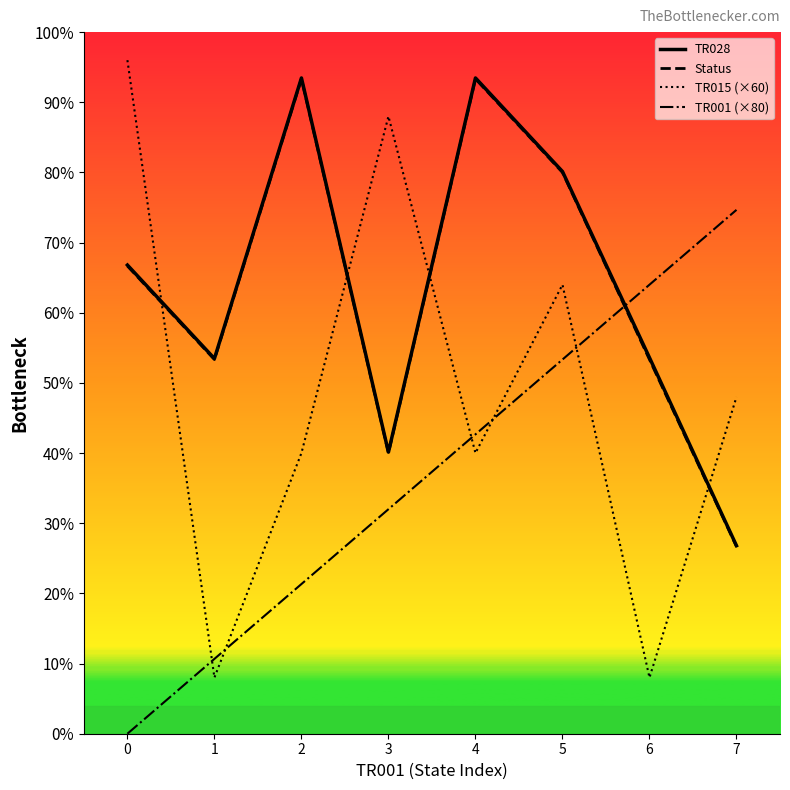

True or false: Status and TR028 cross at least once.

False